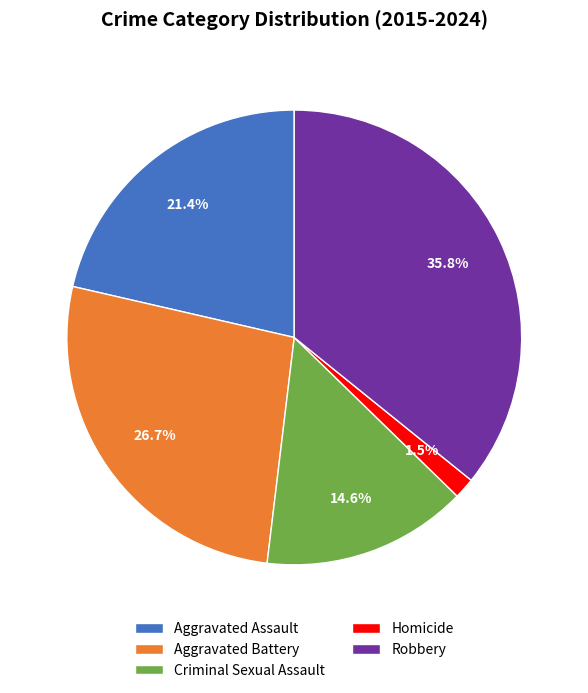

Approximately how many times larger is the value at Robbery compared to Aggravated Battery?

1.3